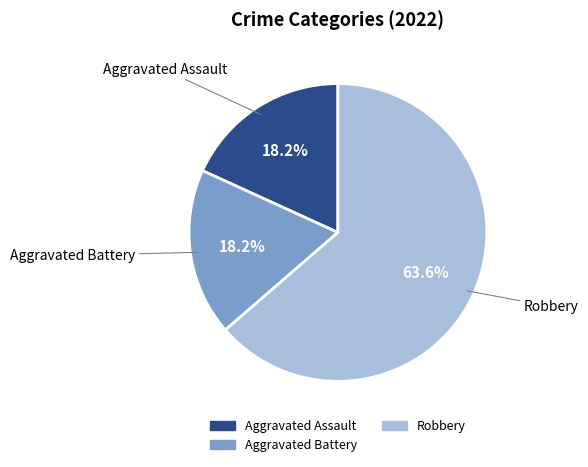

Does any single category account for the majority?

Yes